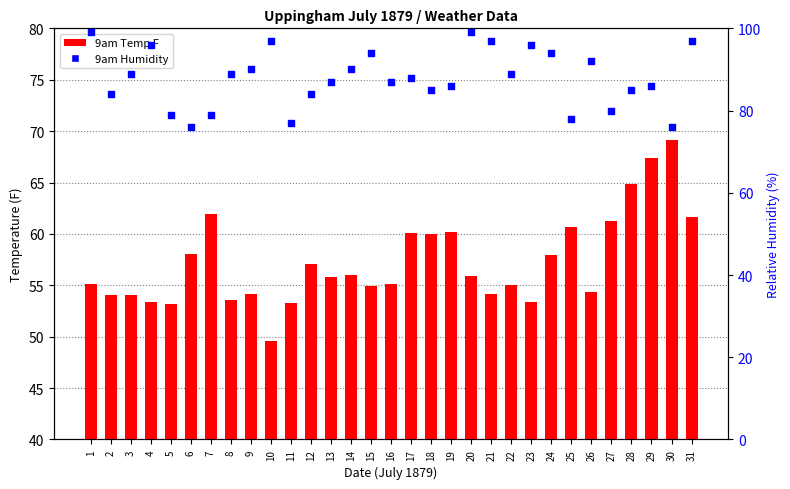

At which category is the sum across all series the highest?

31